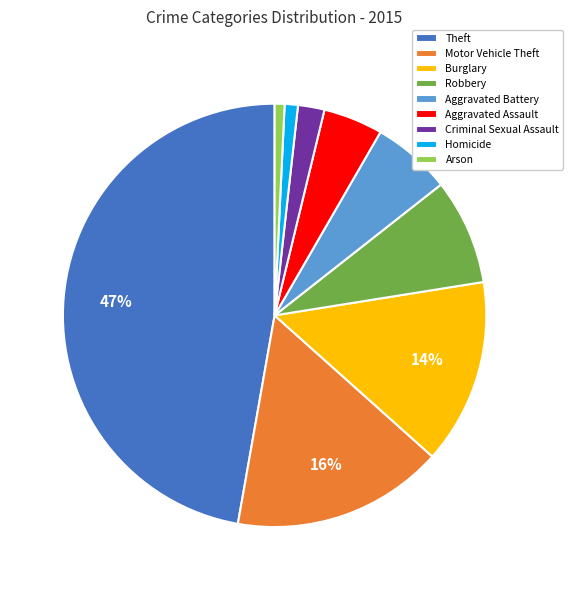

Which slice is the largest?

Theft